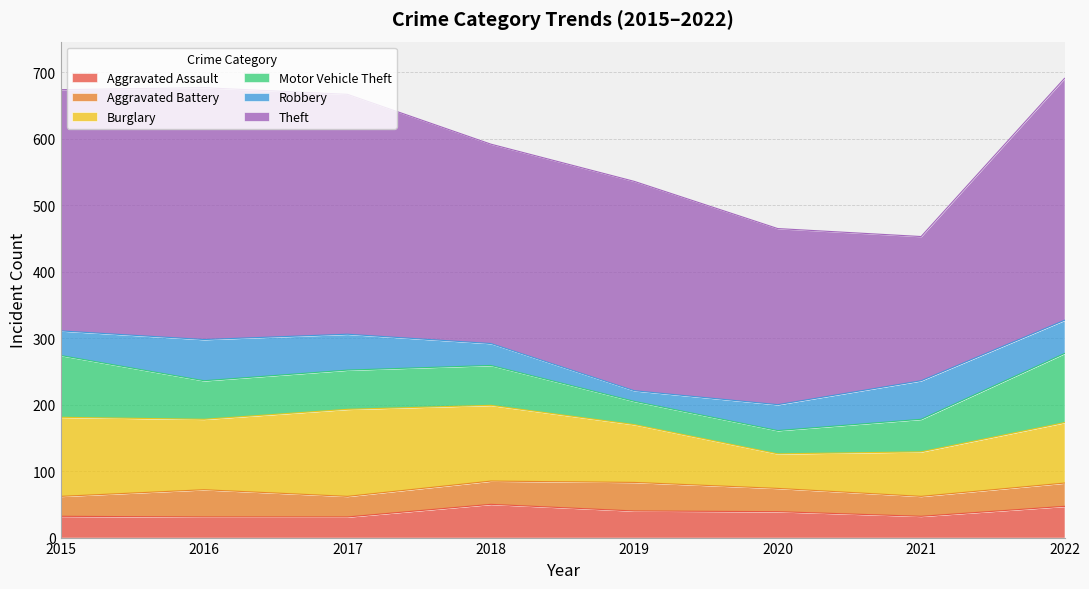

Rank the series at 2015 from highest to lowest value.

Theft, Burglary, Motor Vehicle Theft, Robbery, Aggravated Assault, Aggravated Battery